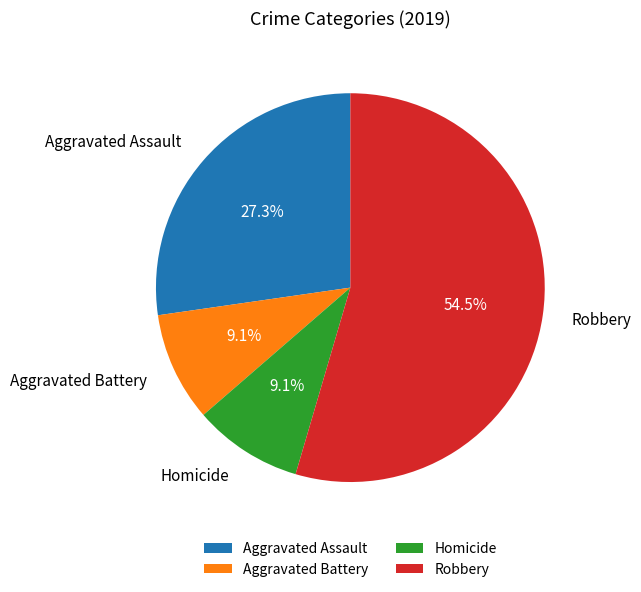

What percentage is the Homicide slice, to the nearest percent?

9%